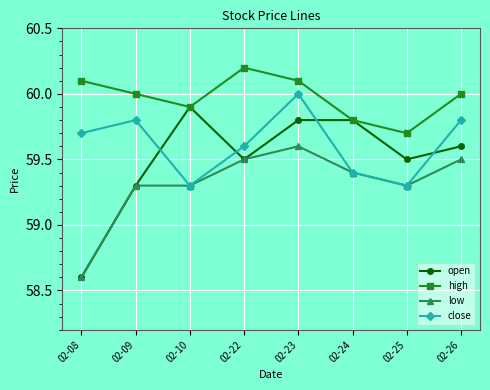

What is the value of the open point at the 4th from the left?

59.5